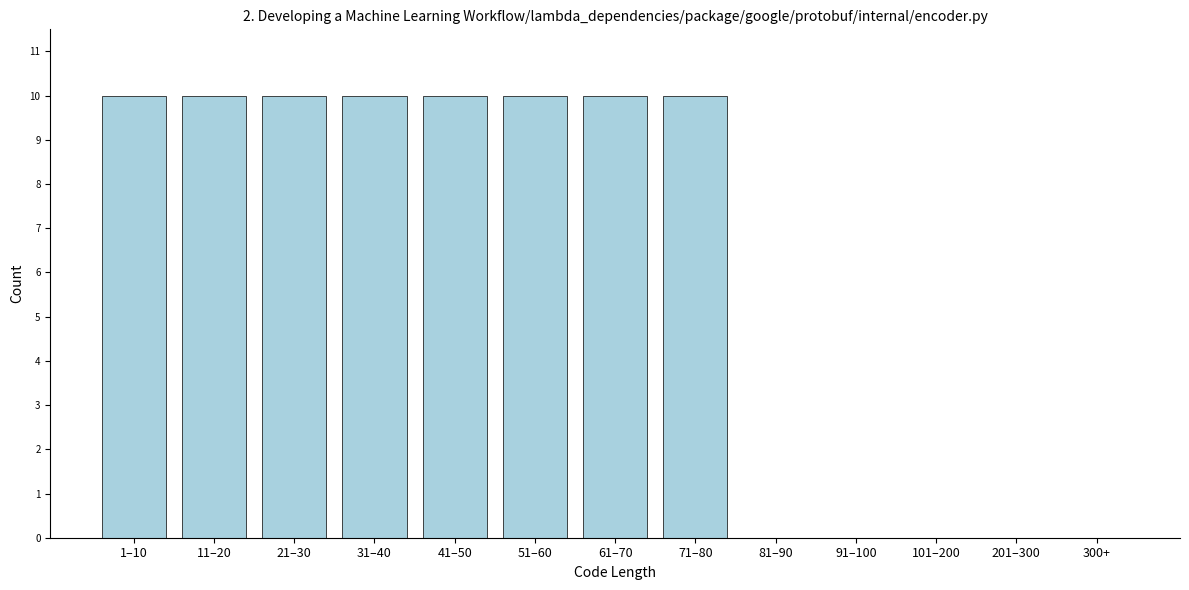

Reading right to left, list all the values displayed in this chart.

300+=0	201–300=0	101–200=0	91–100=0	81–90=0	71–80=10	61–70=10	51–60=10	41–50=10	31–40=10	21–30=10	11–20=10	1–10=10